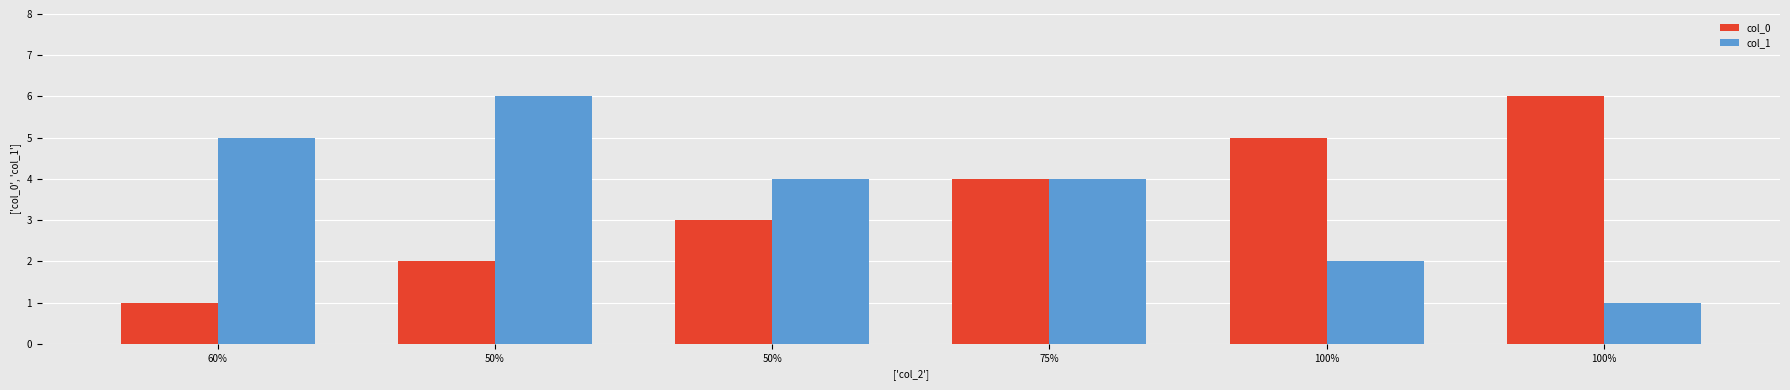

List the series in order of their overall mean, lowest first.

col_0, col_1